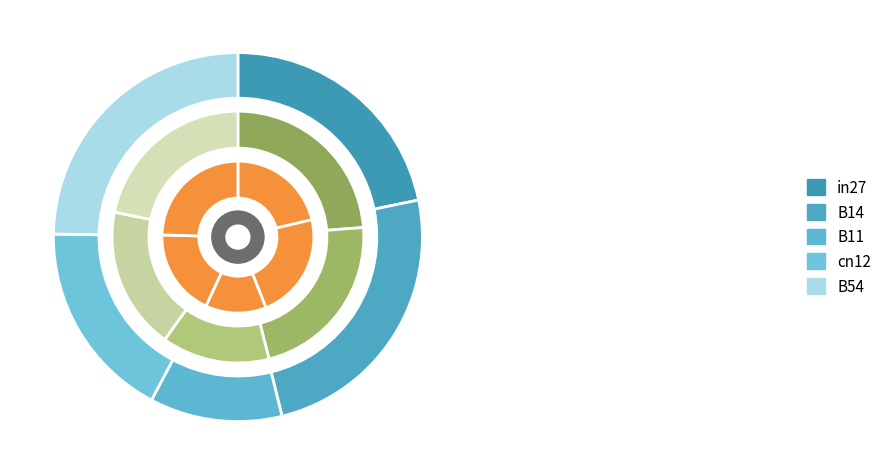

The in27 slice represents 21% of the pie. True or false?

True